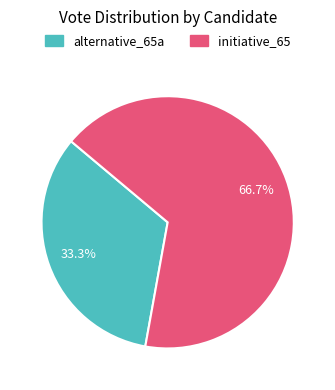

Rank the categories by value from highest to lowest.

initiative_65, alternative_65a